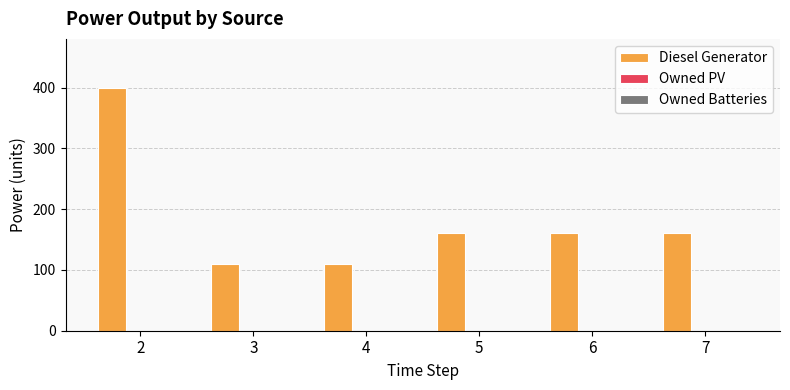

What is the change in value from 4 to 5?

+51